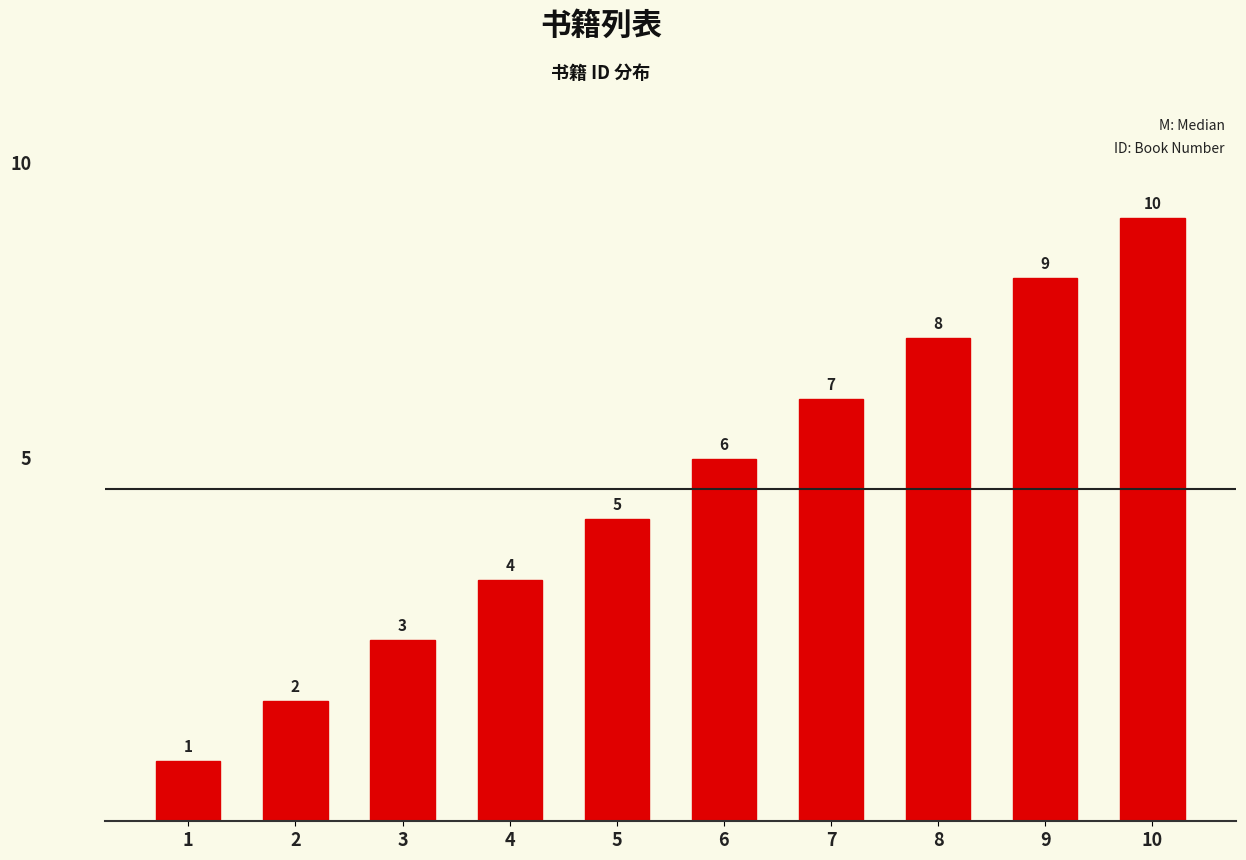

The value at 8 is 8. True or false?

True